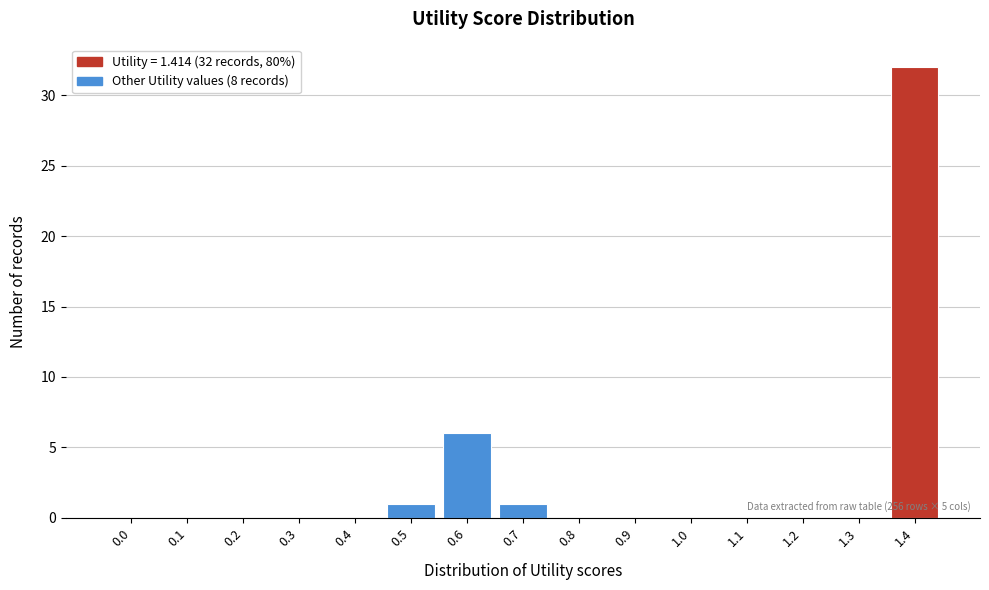

Reading left to right, transcribe all the data shown in this chart.

0.0=0	0.1=0	0.2=0	0.3=0	0.4=0	0.5=1	0.6=6	0.7=1	0.8=0	0.9=0	1.0=0	1.1=0	1.2=0	1.3=0	1.4=32